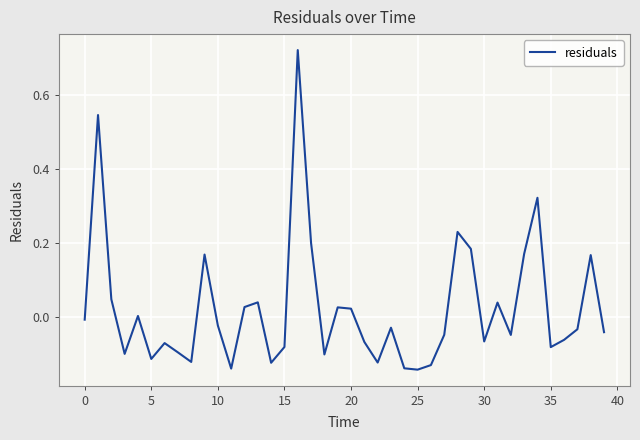

What is the difference between the maximum and minimum values?

0.9